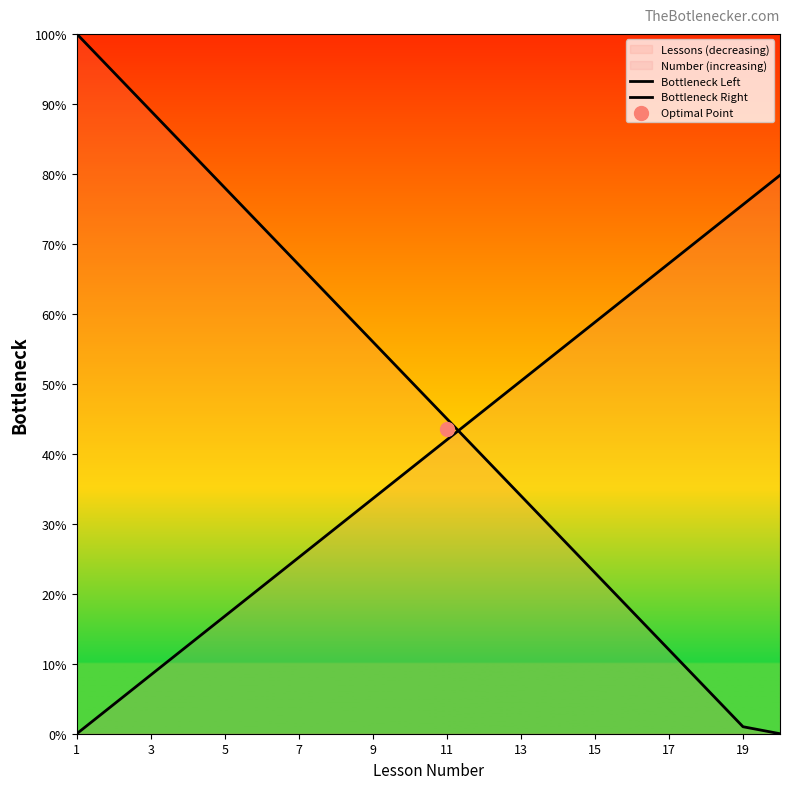

Which series has the largest total across all categories?

Bottleneck Left